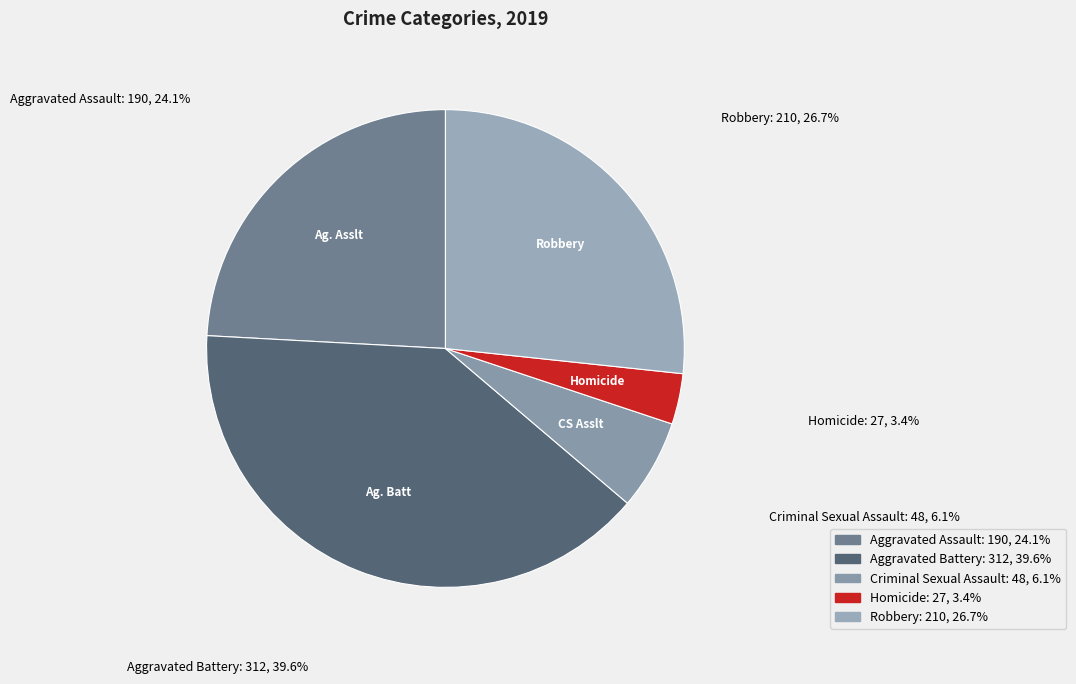

Between Criminal Sexual Assault and Robbery, which is larger?

Robbery